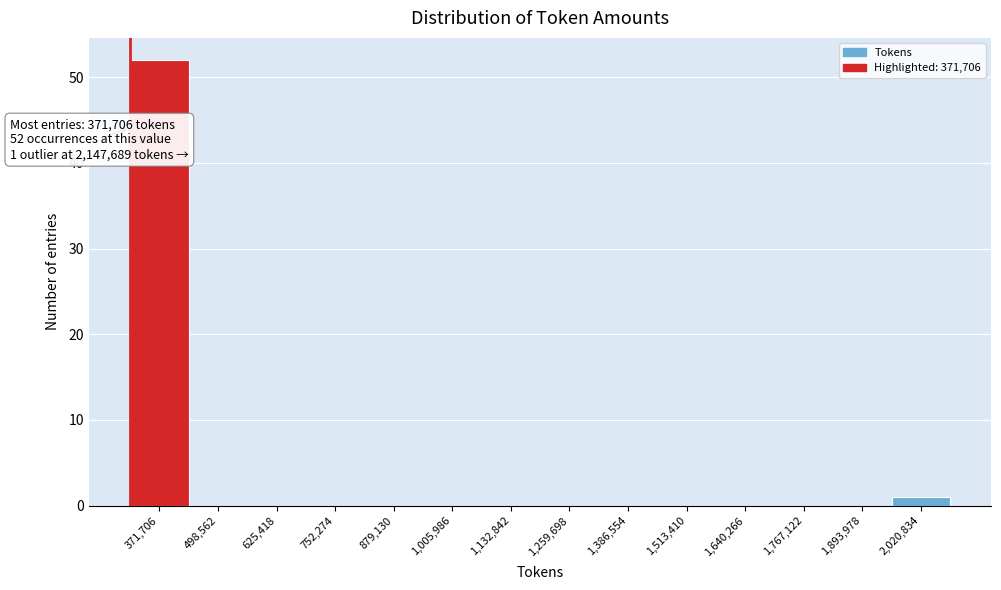

Reading left to right, extract all data points from this chart.

371,706=52	498,562=0	625,418=0	752,274=0	879,130=0	1,005,986=0	1,132,842=0	1,259,698=0	1,386,554=0	1,513,410=0	1,640,266=0	1,767,122=0	1,893,978=0	2,020,834=1